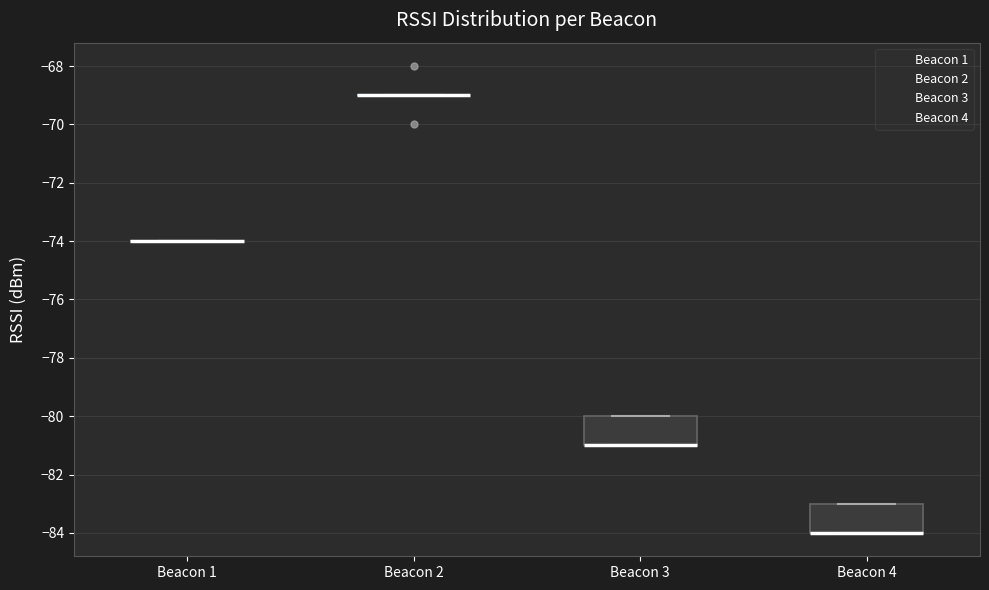

Reading left to right, transcribe this box plot: for each box, give where its median line is, the range the box spans, and where its two whiskers end, as read against the y-axis. The values are not printed on the chart, so give them approximately, as read against the axis.

Beacon 1: box collapsed to a line at -74, whiskers -74 to -74
Beacon 2: box collapsed to a line at -69, whiskers -69 to -69
Beacon 3: median -81 (drawn on the box's lower edge), box -81 to -80, whiskers -81 to -80
Beacon 4: median -84 (drawn on the box's lower edge), box -84 to -83, whiskers -84 to -83